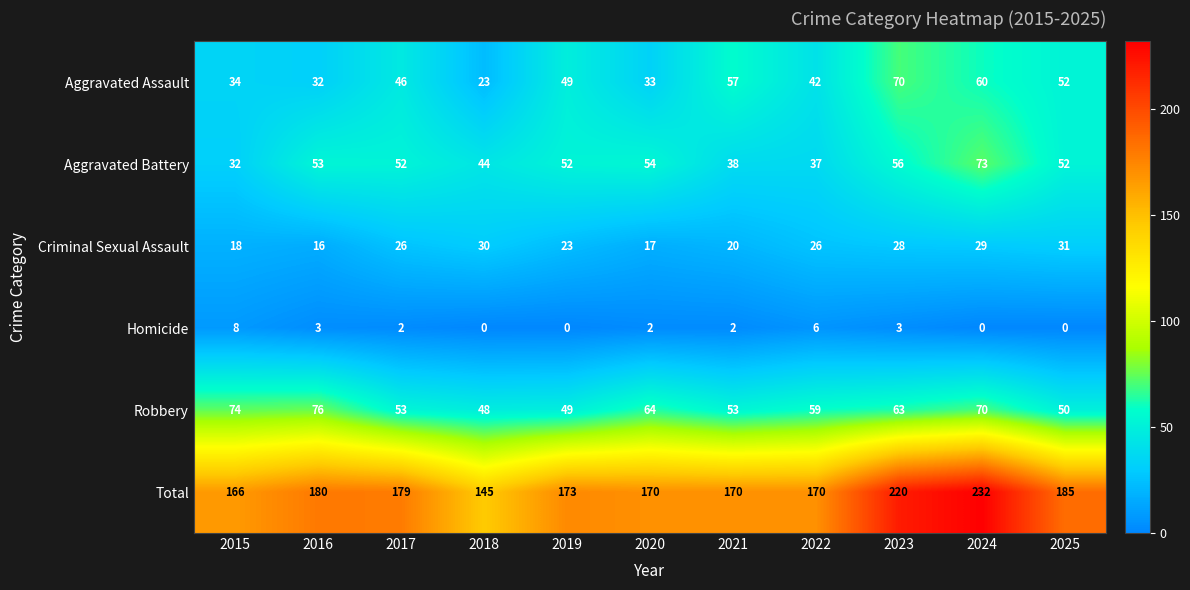

Rank the series by their maximum value, from lowest to highest.

Homicide, Criminal Sexual Assault, Aggravated Assault, Aggravated Battery, Robbery, Total